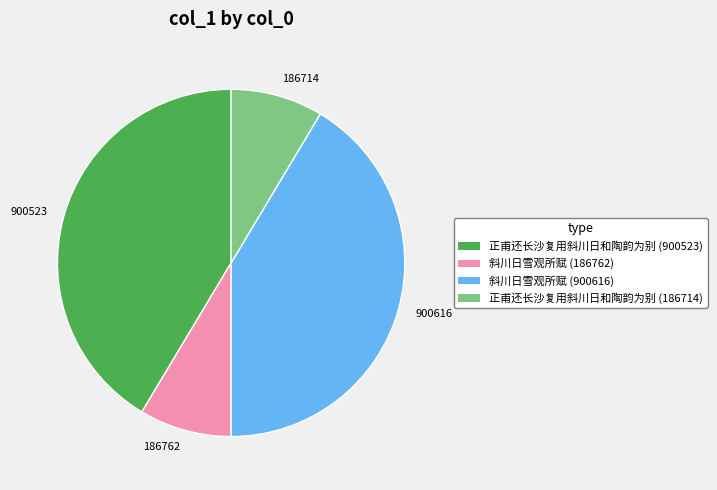

Approximately how many times larger is the value at 186762 compared to 186714?

1.0